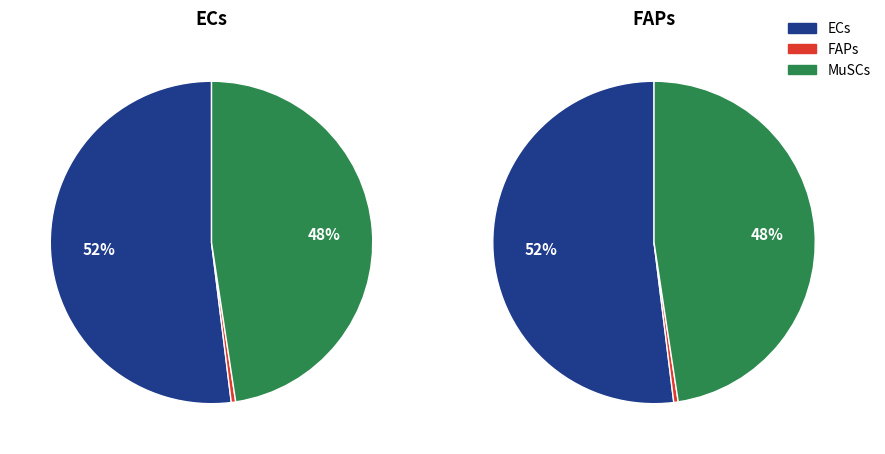

Rank the categories by FAPs value from lowest to highest.

1, 2, 0